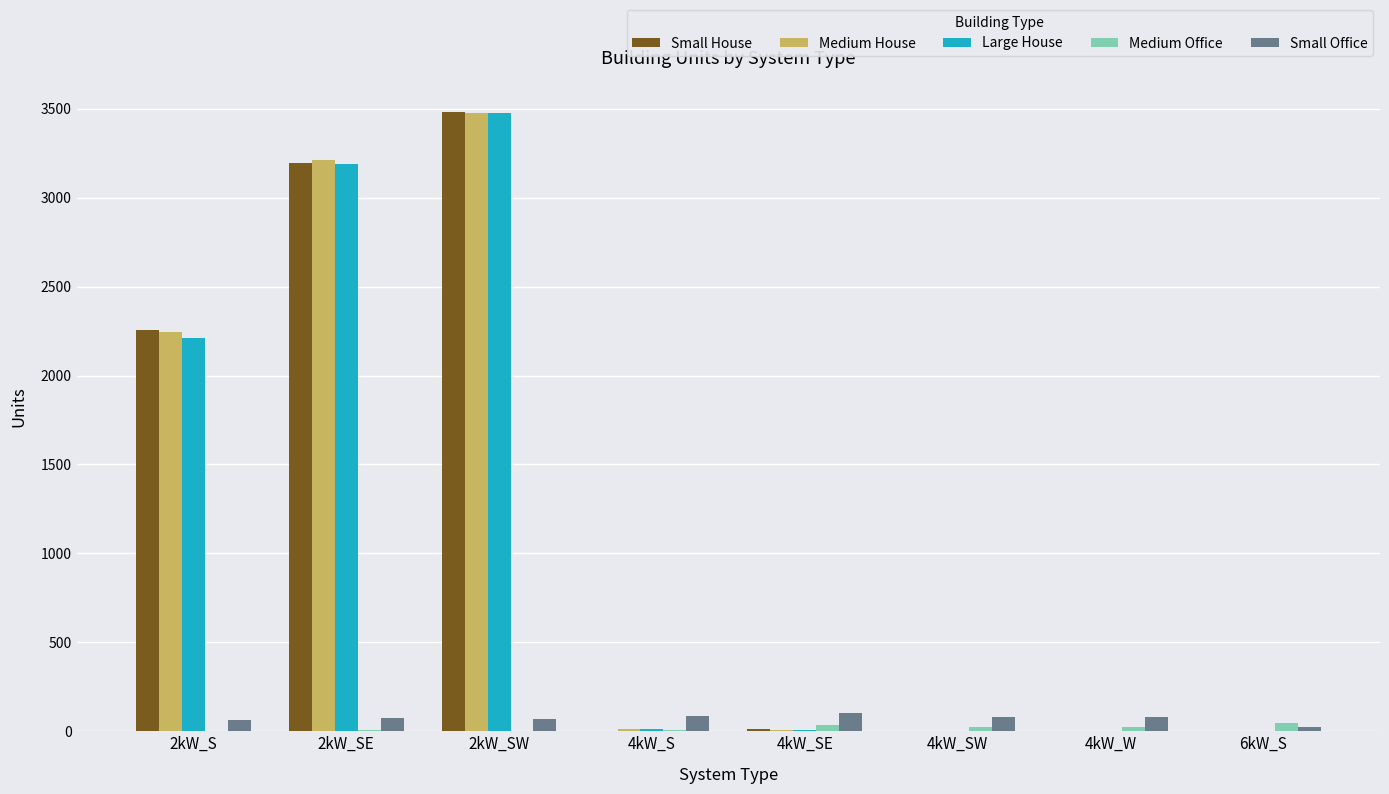

At which category is the sum across all series the highest?

2kW_SW